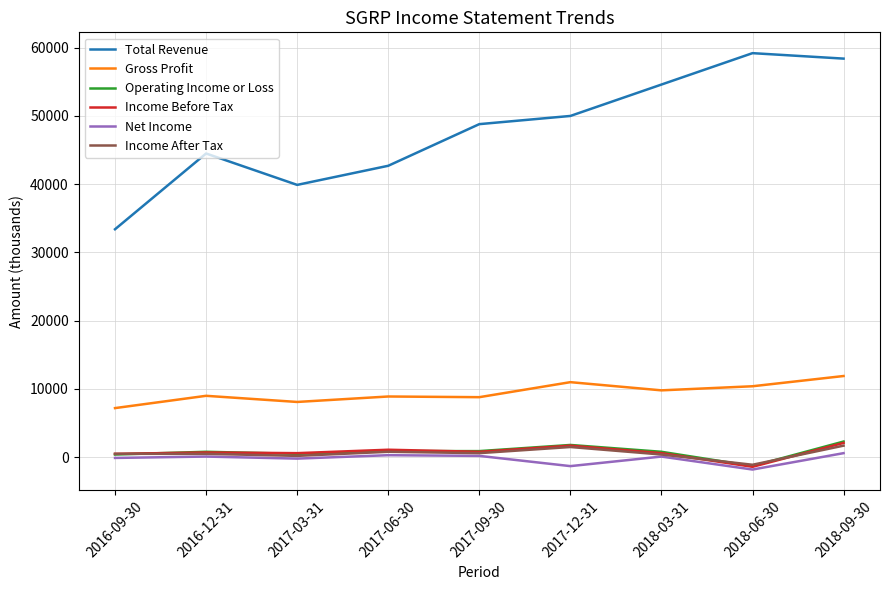

What is the sum of all Gross Profit values?

85100